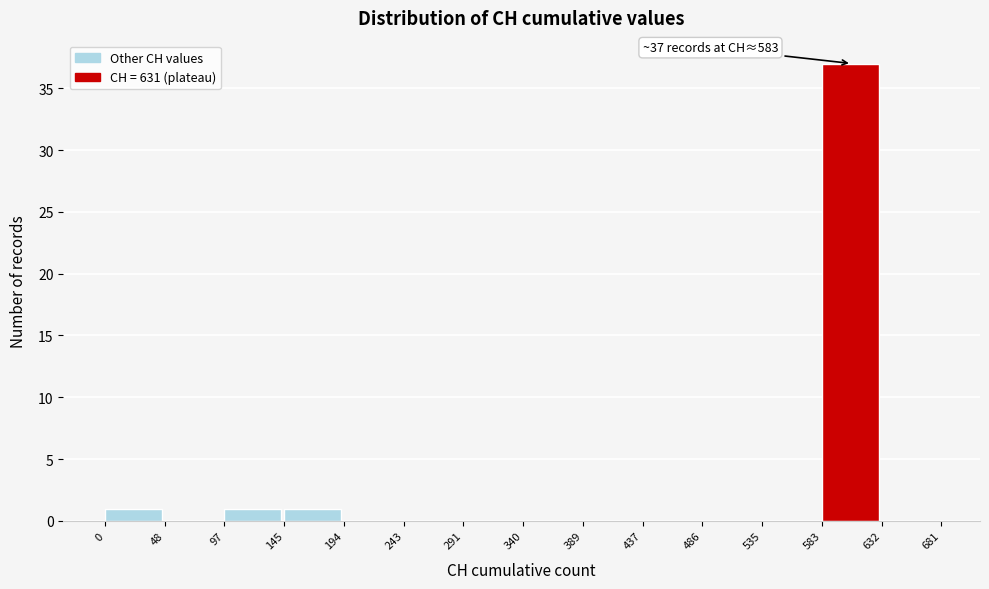

Over which range of the x-axis is the bar tallest?

583 to 632